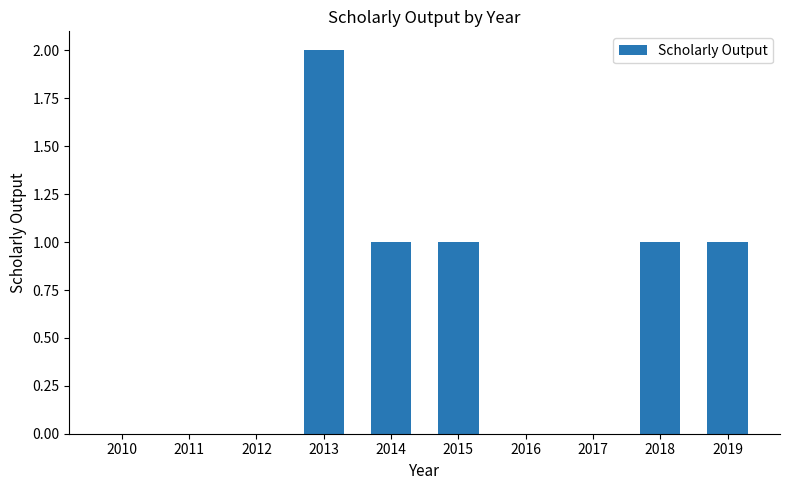

What is the sum of all values?

6